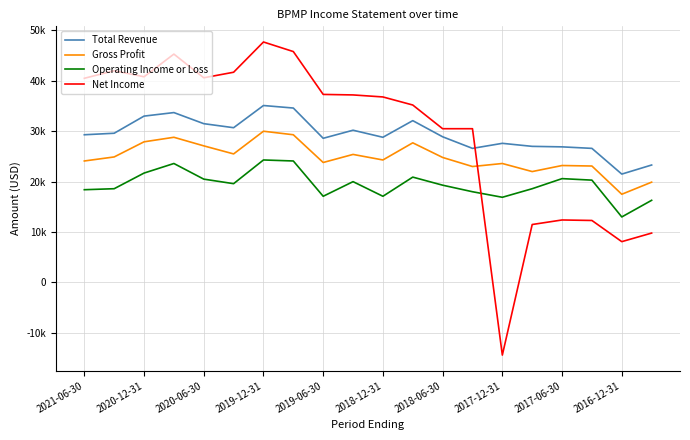

After their last crossing, which series has the higher values: Total Revenue or Net Income?

Total Revenue